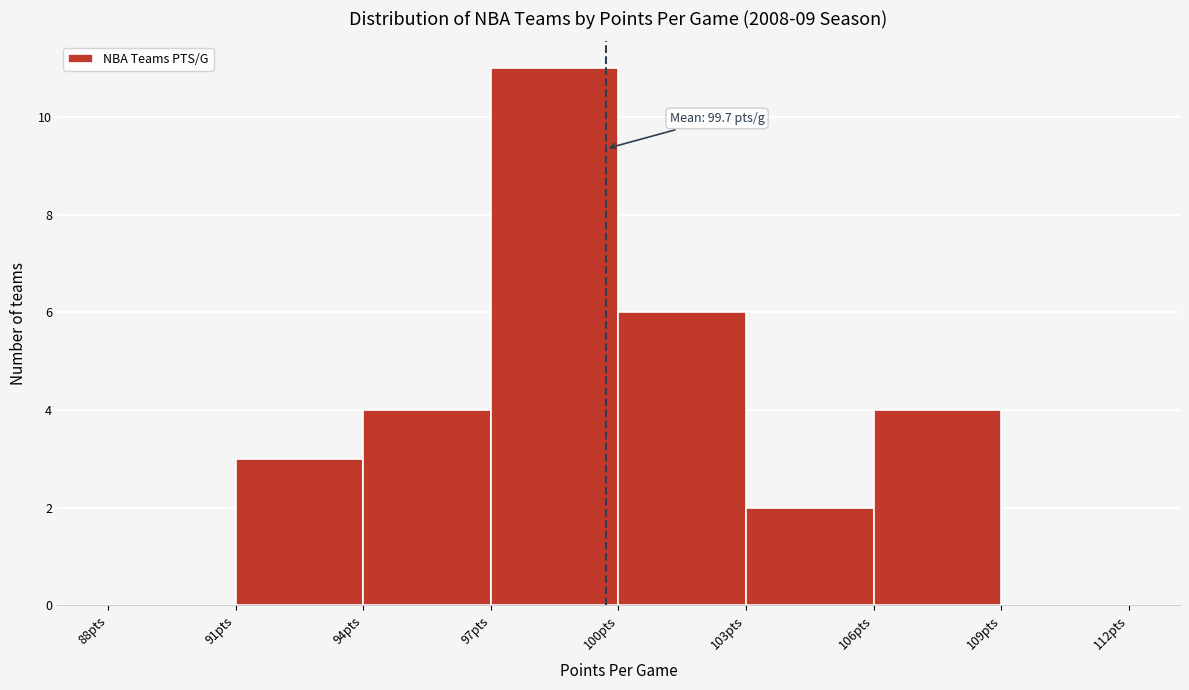

Over which range of the x-axis is the bar tallest?

97 to 100